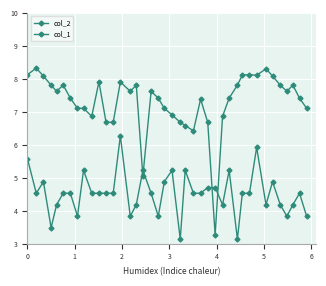

How many lines are shown in the chart?

2